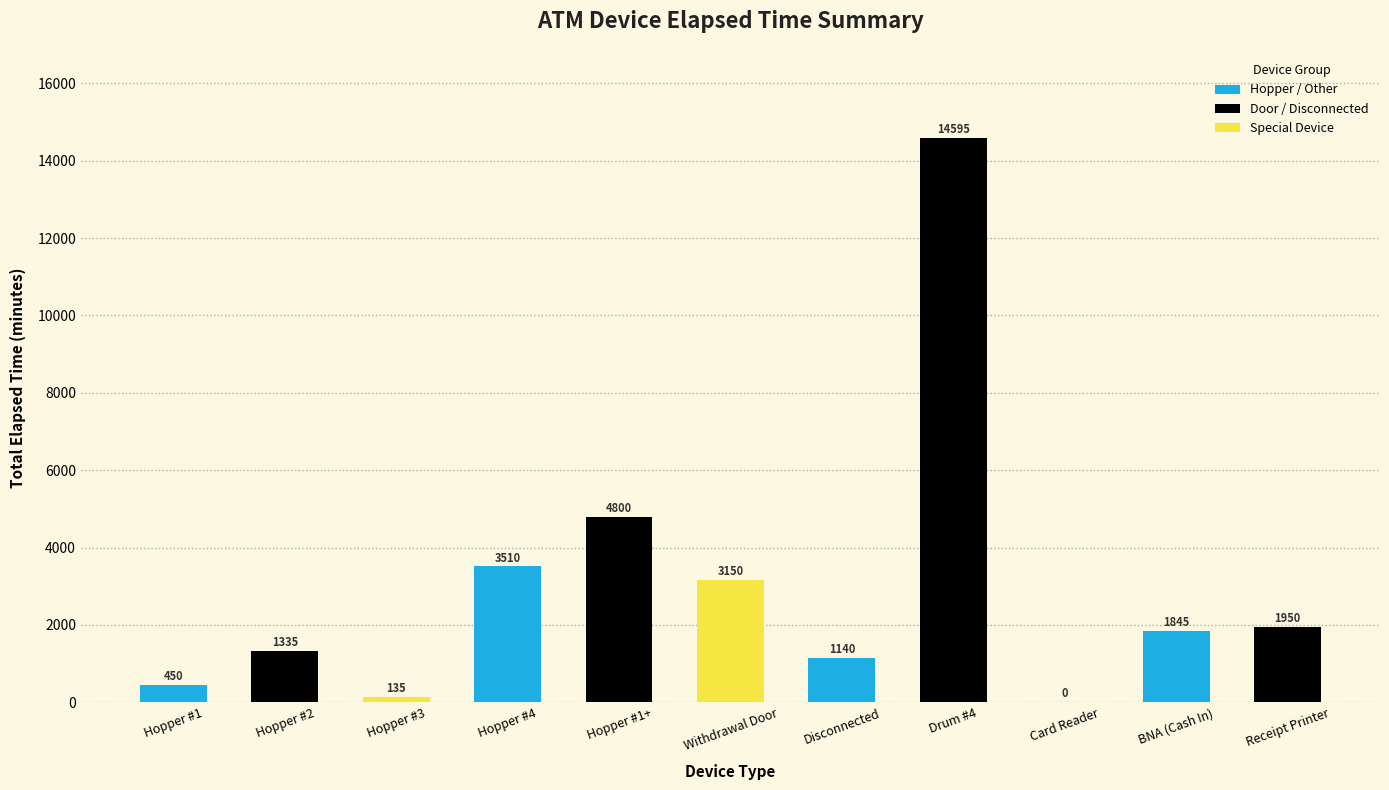

What is the maximum value shown in the chart?

14595